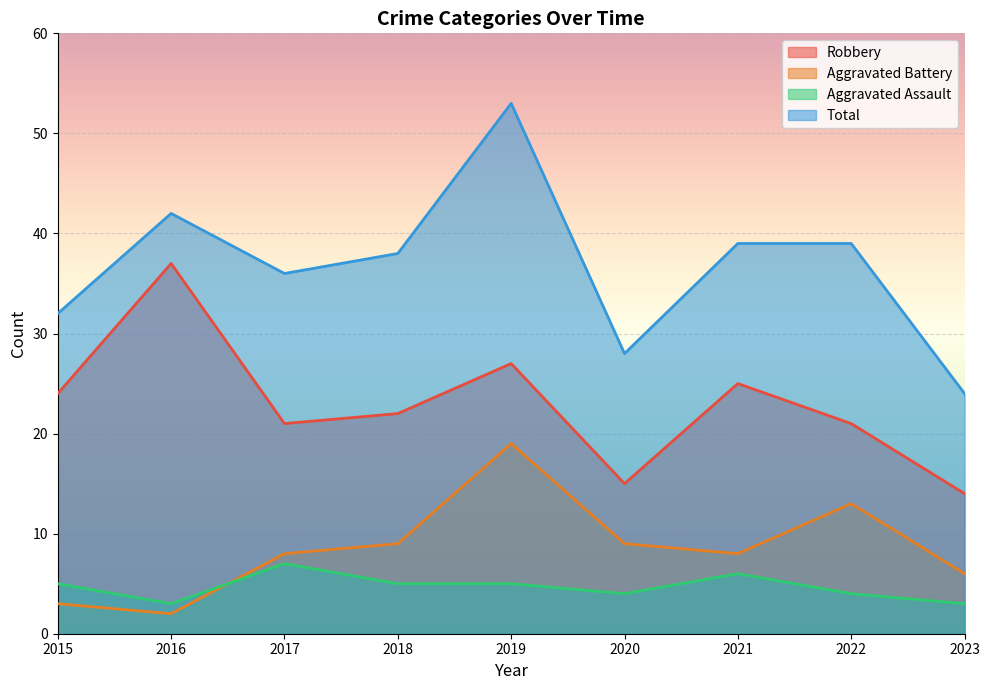

What is the total value across all series at 2022?

77